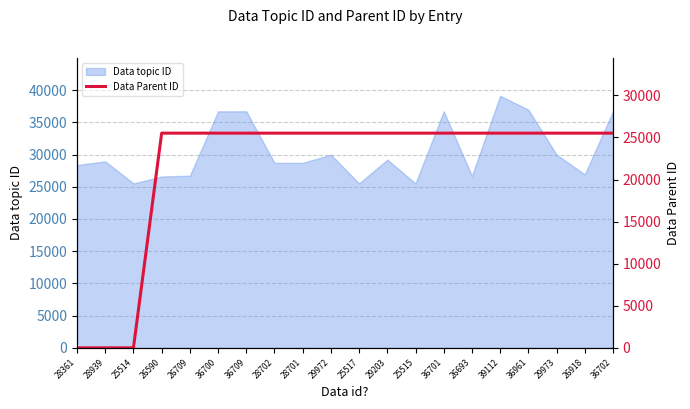

What is the change in value from 25514 to 29973?

+25514